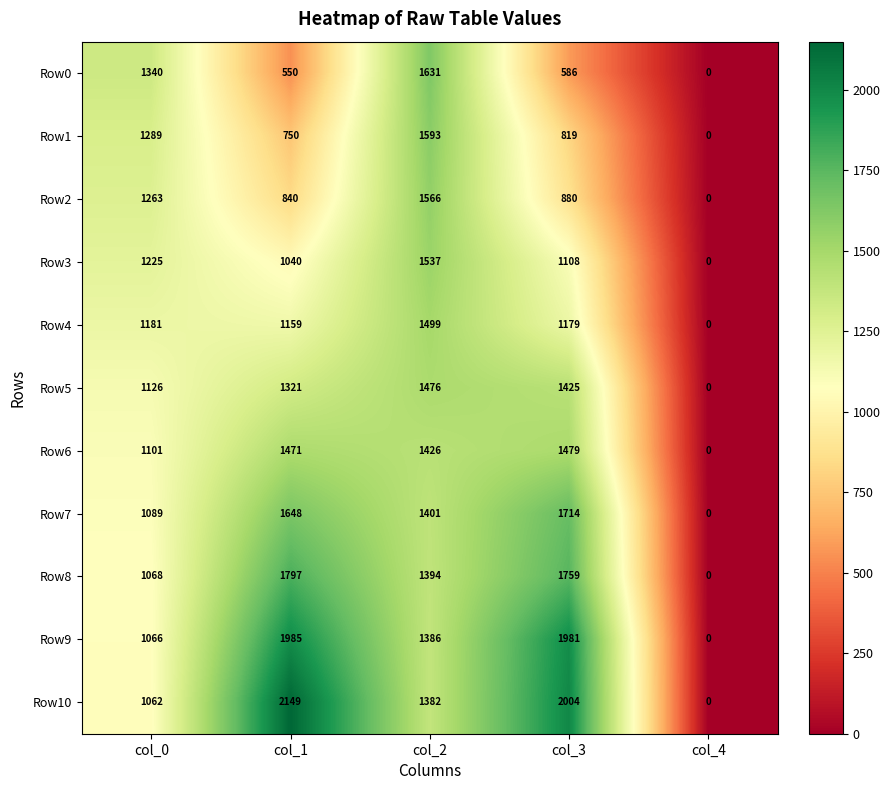

How many series are shown in this chart?

11